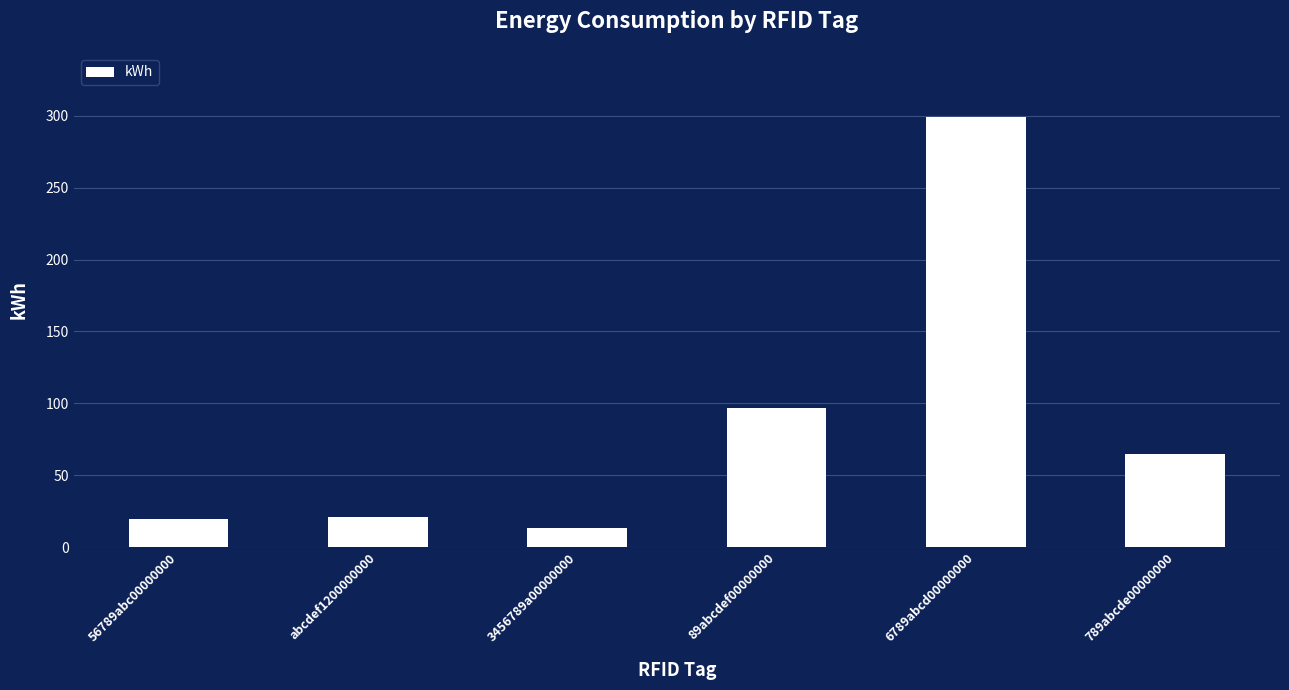

True or false: the data shows 19.6 at 56789abc00000000.

True